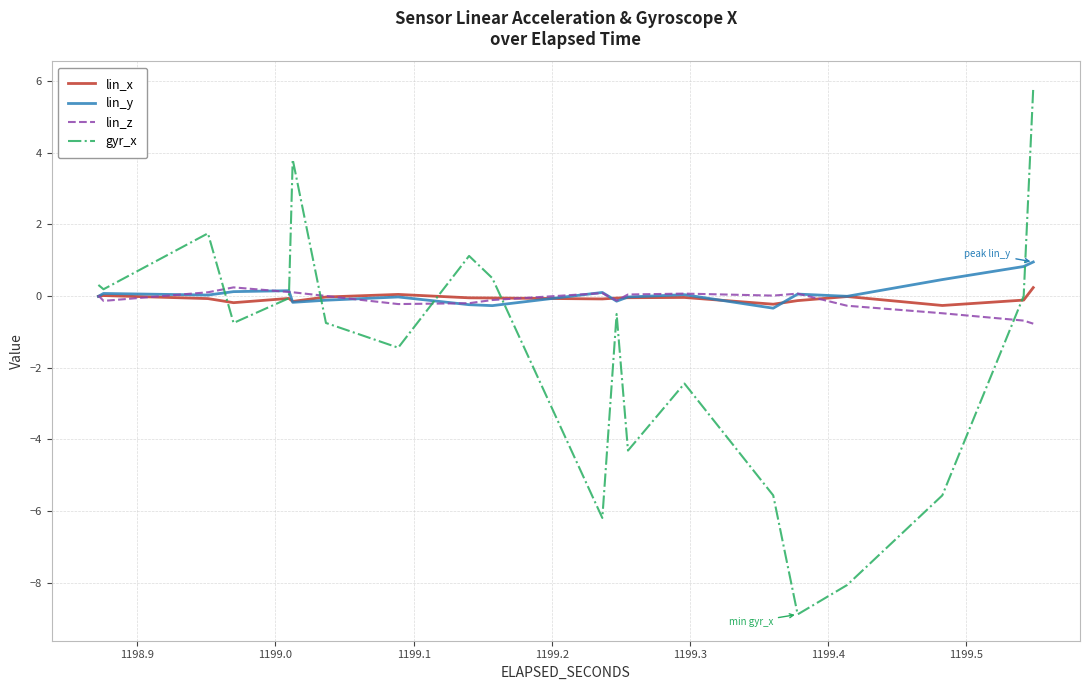

Which series ends up on top after the final intersection of lin_x and lin_y?

lin_y